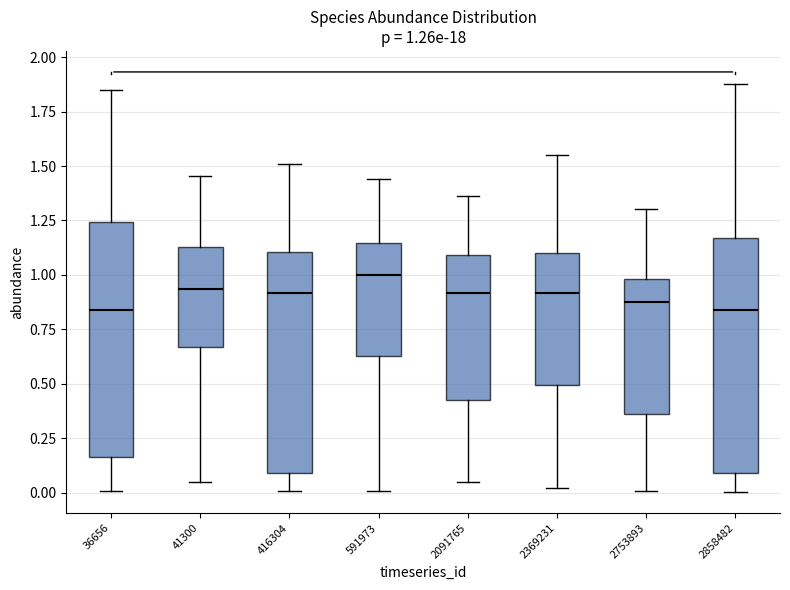

Which box has the highest median line?

591973